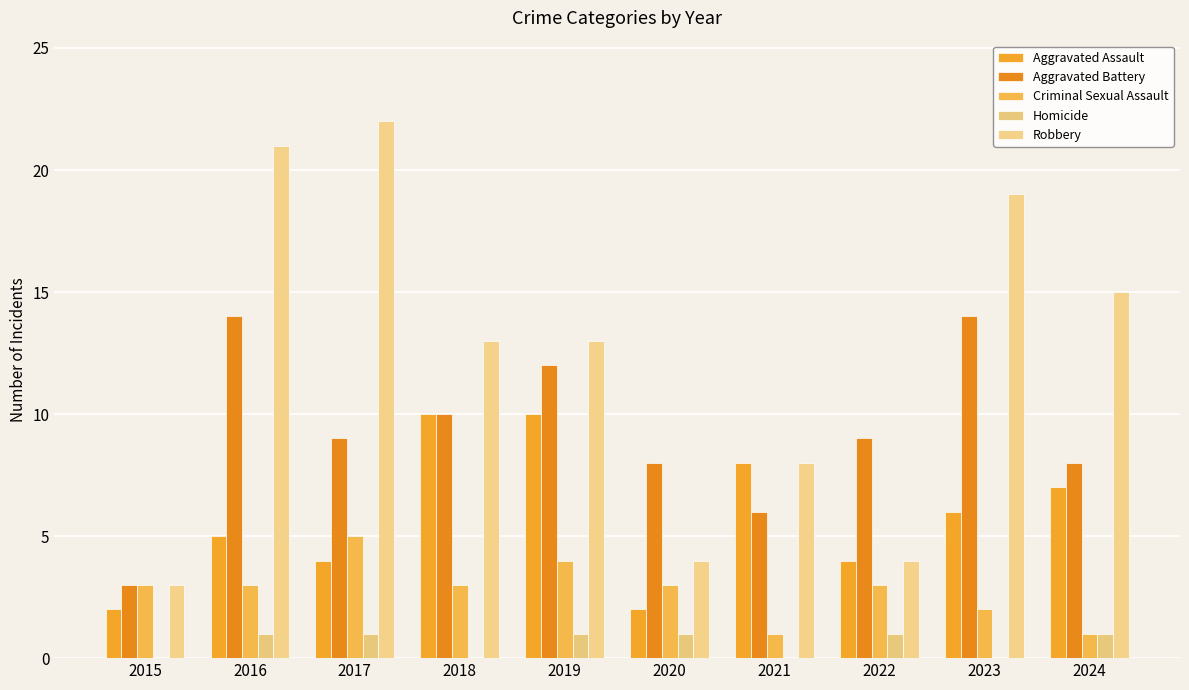

Is the value of Criminal Sexual Assault at 2019 greater than the value of Robbery at 2023?

No